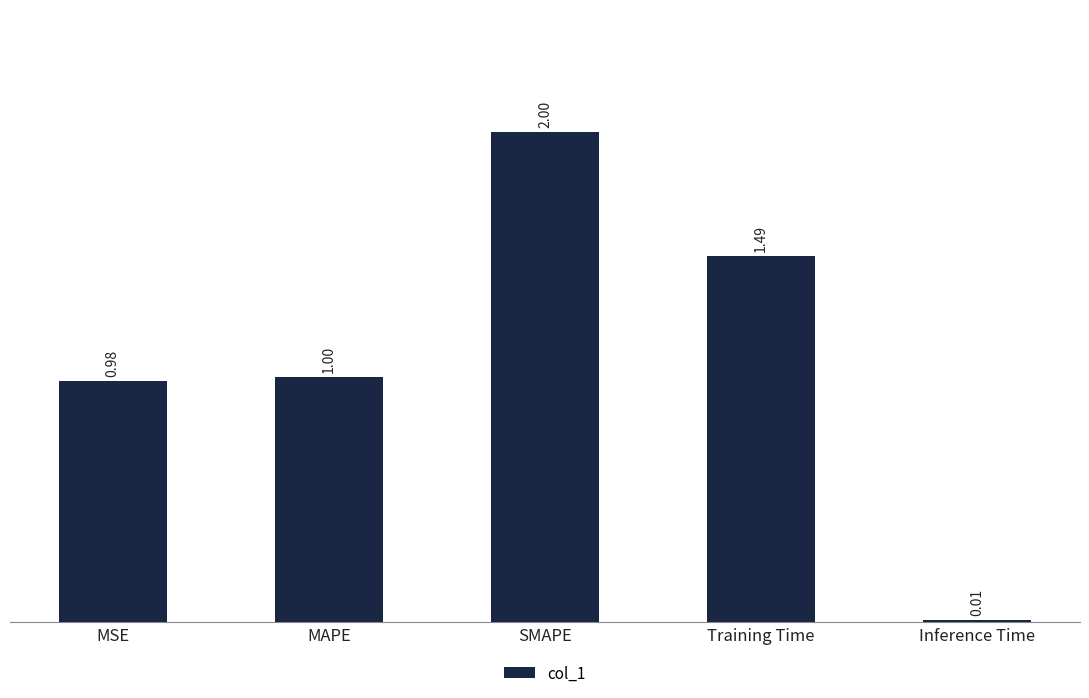

What is the sum of the values at MAPE and Inference Time?

1.0